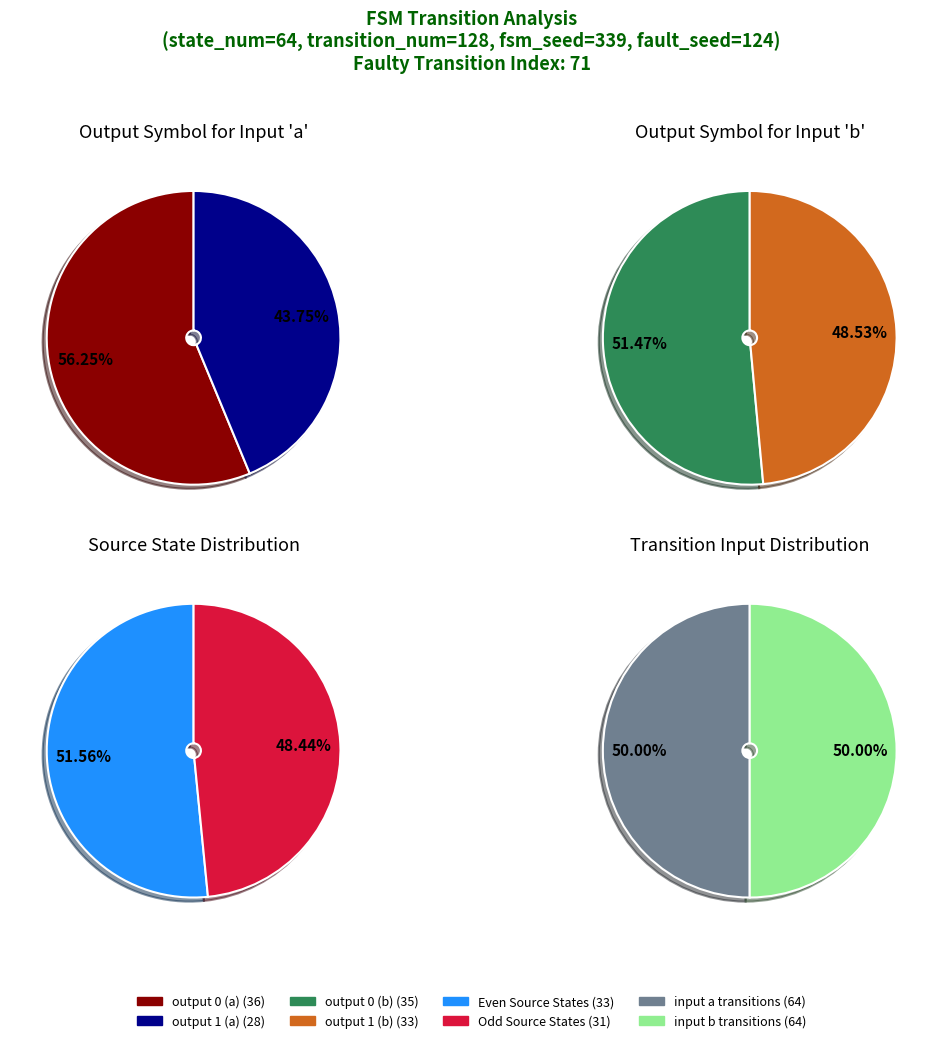

At output_symbol 0, list the series in order from smallest to largest.

input_symbol b, input_symbol a